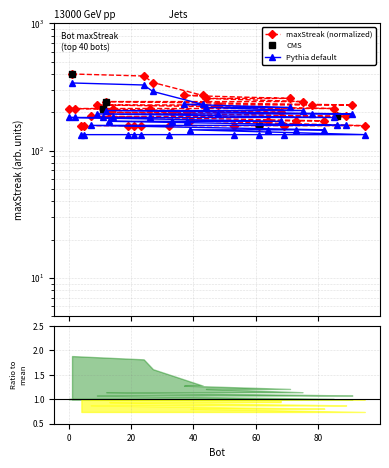

What is the smallest value displayed?

157.1